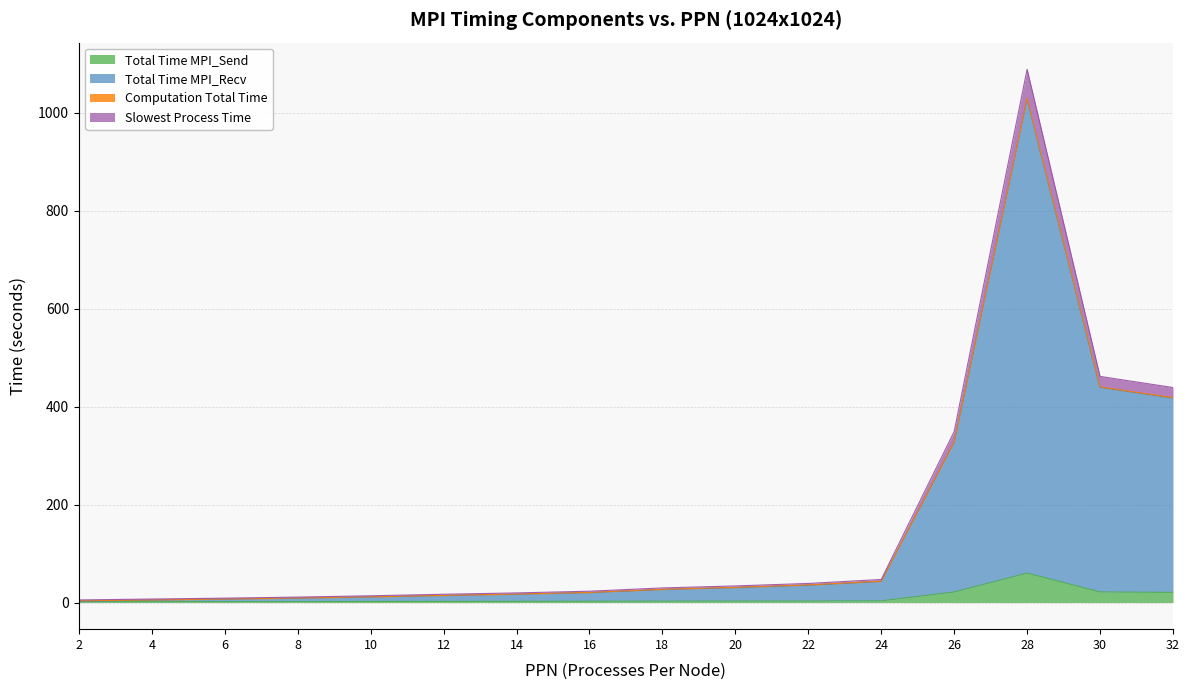

The value of Comm + Comp at 8 is 15.7. True or false?

False